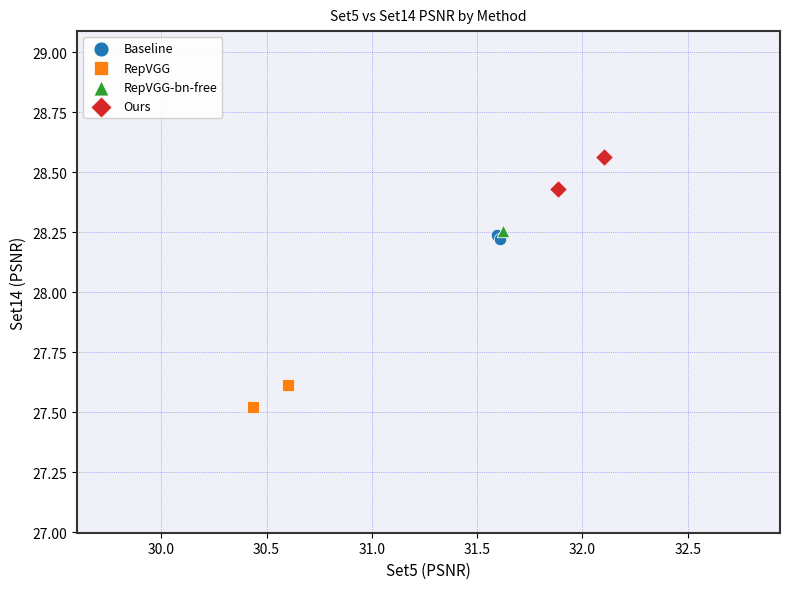

What are all the series names shown in the legend?

Baseline, RepVGG, RepVGG-bn-free, Ours